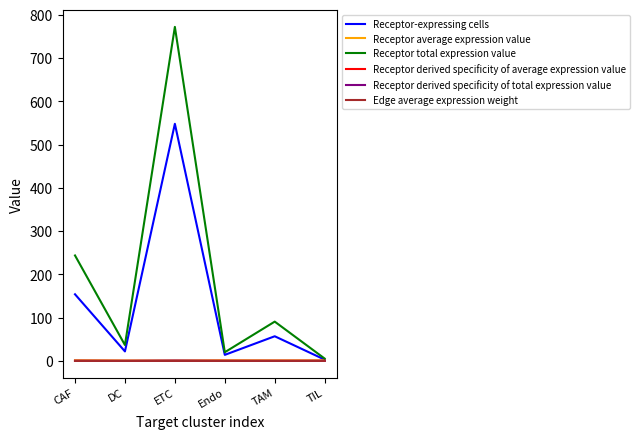

The value of Receptor total expression value at TAM is 50.9. True or false?

False